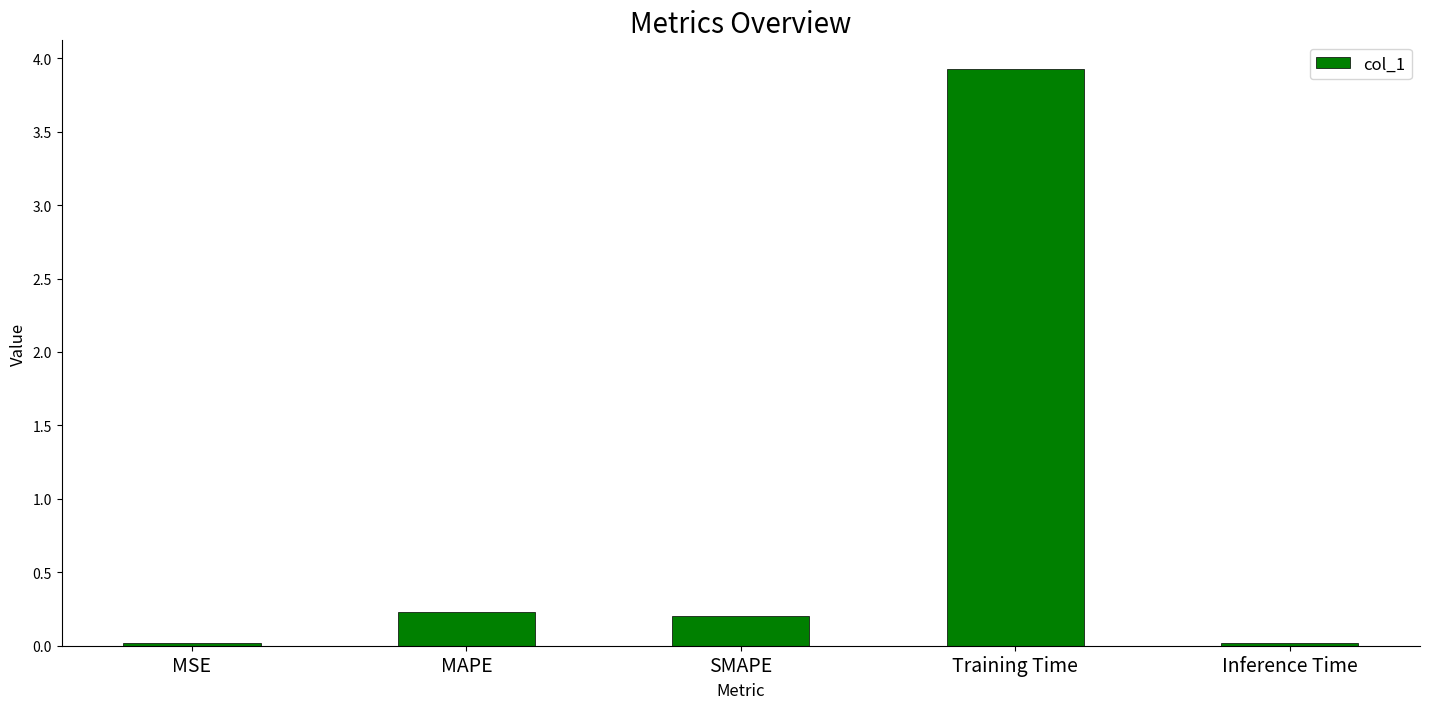

What is the average value?

0.9